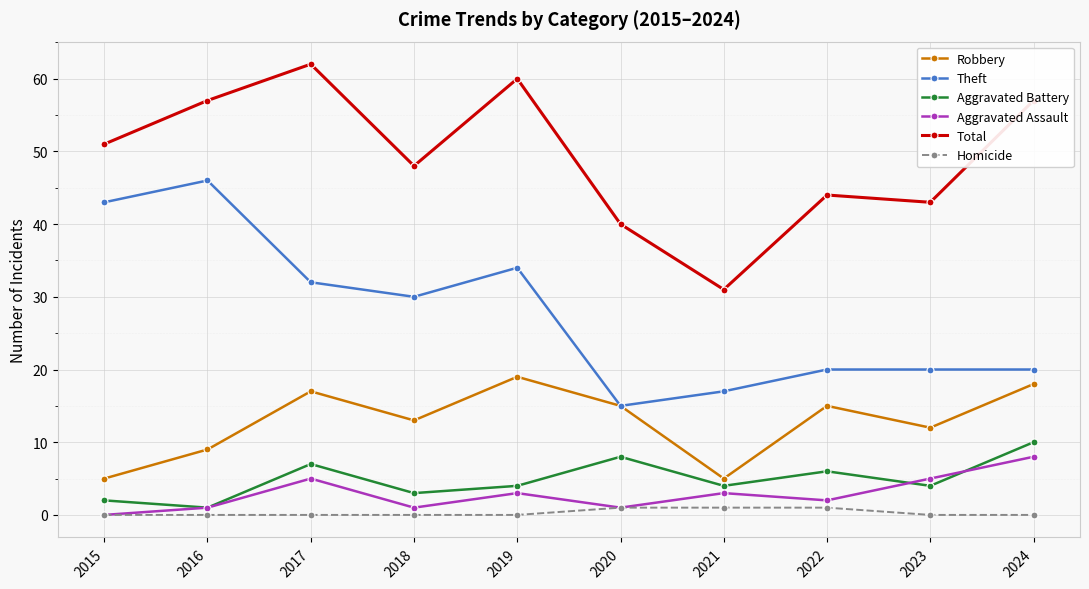

How many values in the Theft series are below 30?

5